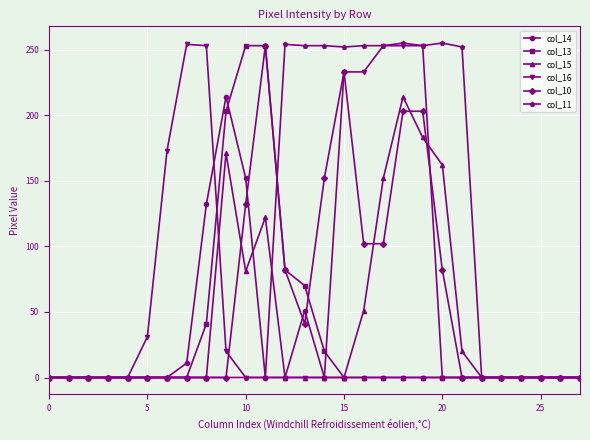

Count the number of categories in the chart.

28